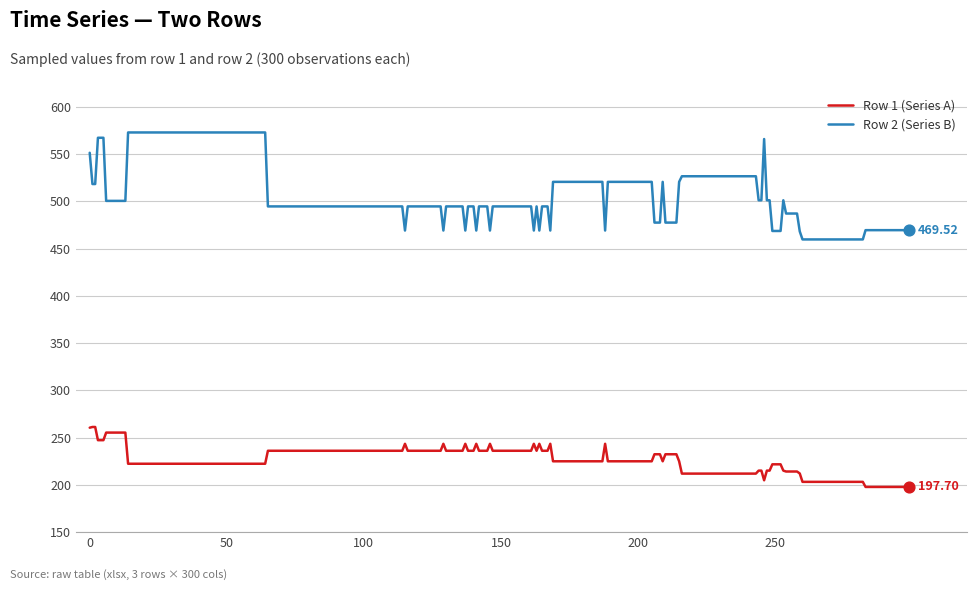

At how many categories does at least one series exceed 205?

300